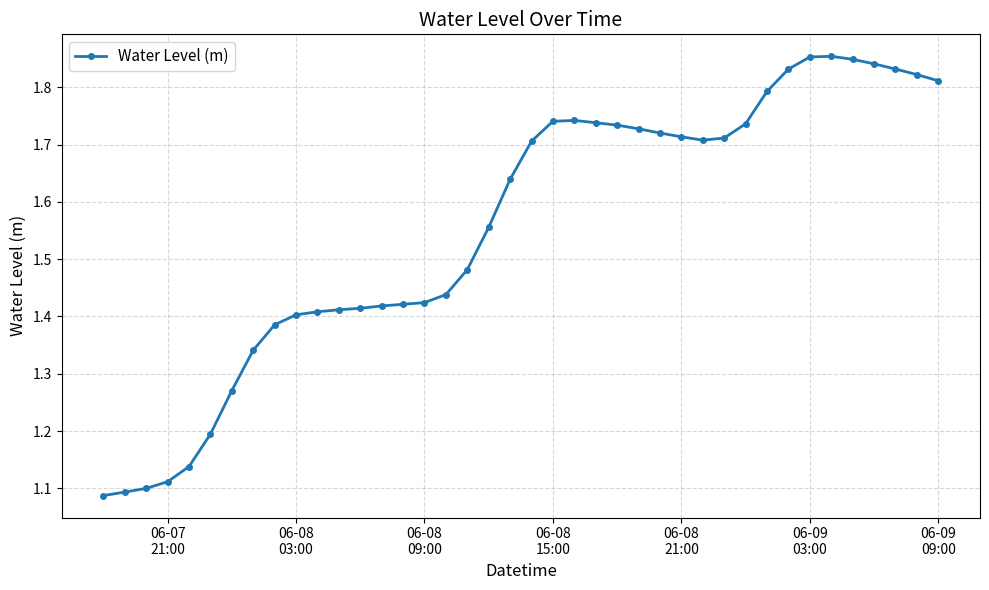

True or false: the data has more than 0 interior local peaks.

True